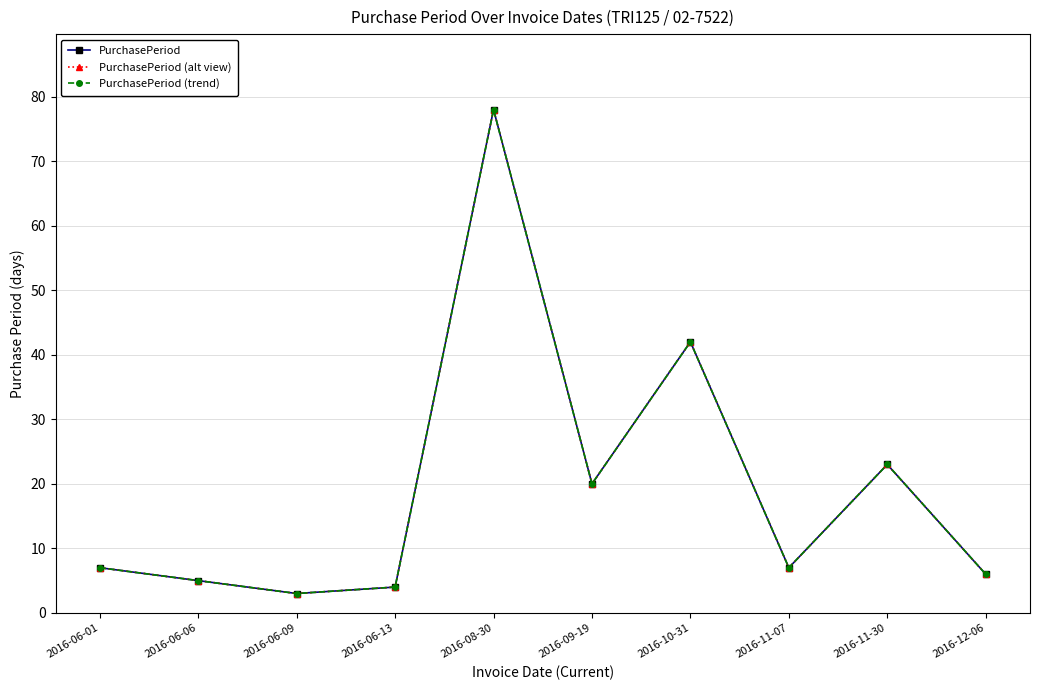

What is the difference between the maximum and minimum values in the PurchasePeriod series?

75